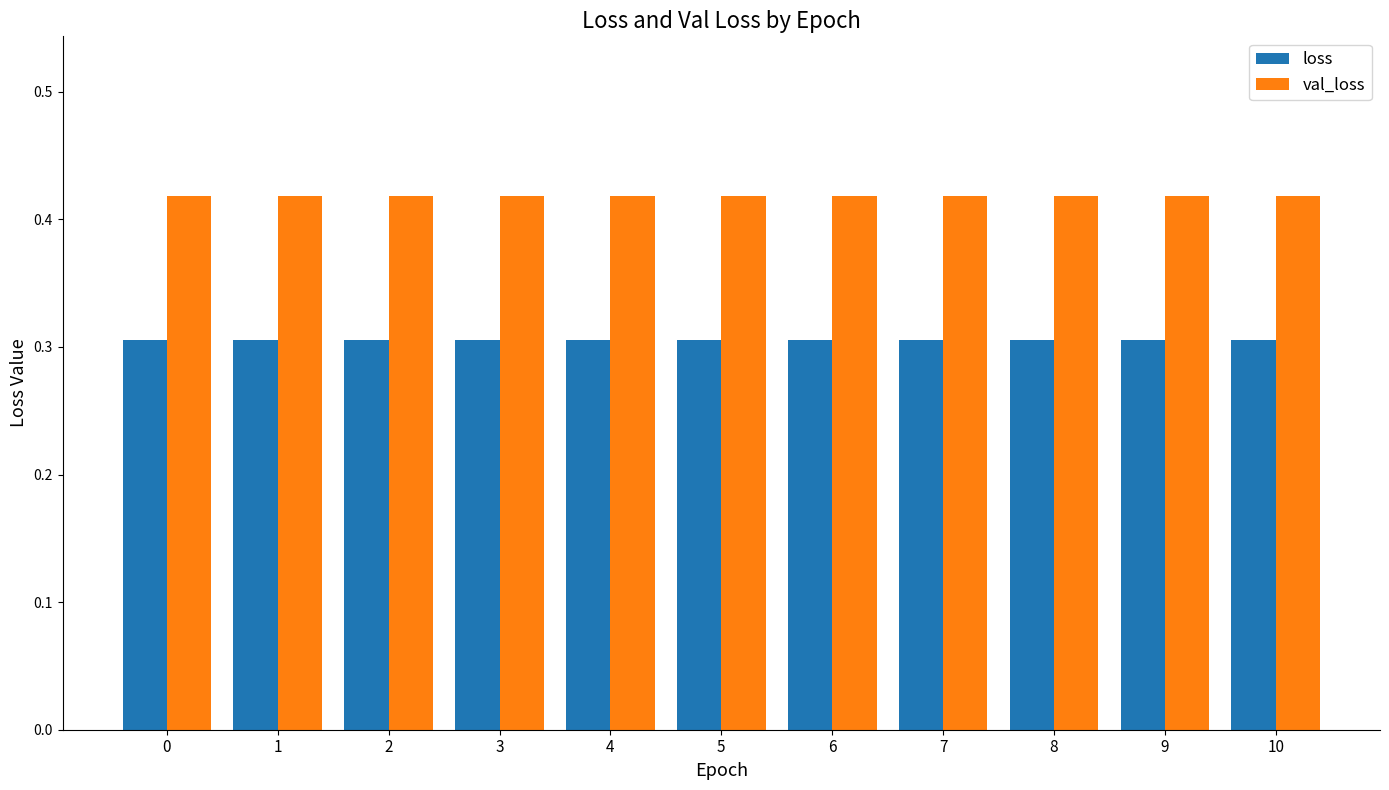

Which series has the largest range (max minus min)?

loss